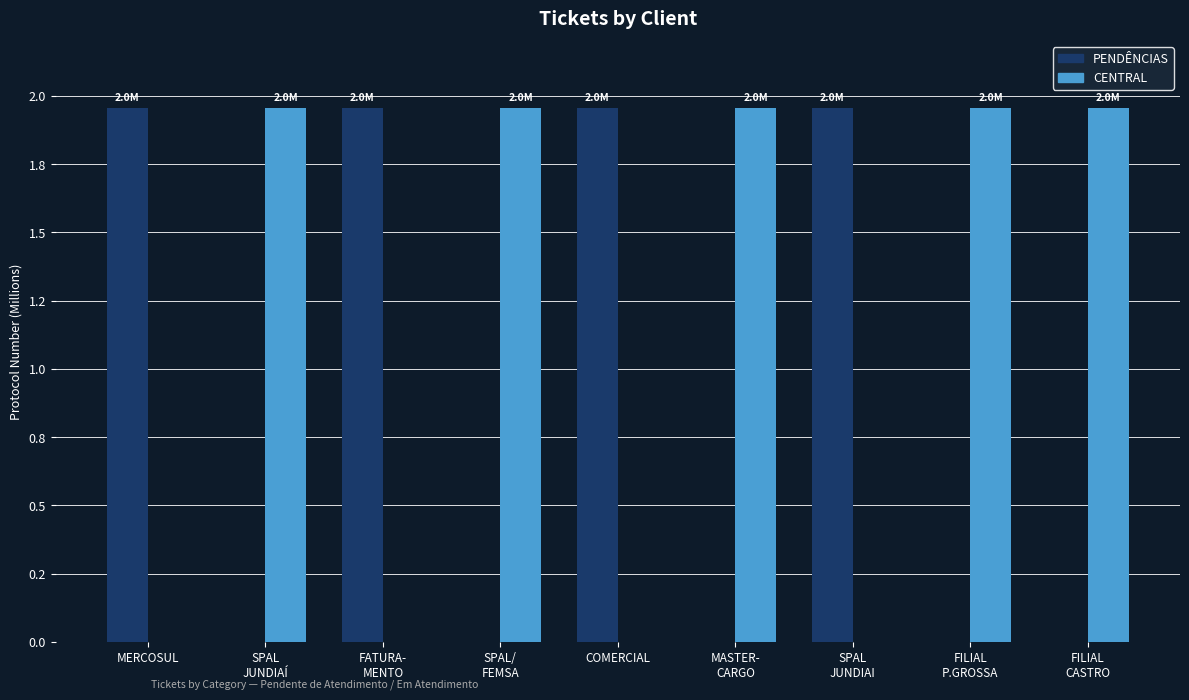

Where does the CENTRAL series first go above 1?

SPAL
JUNDIAÍ